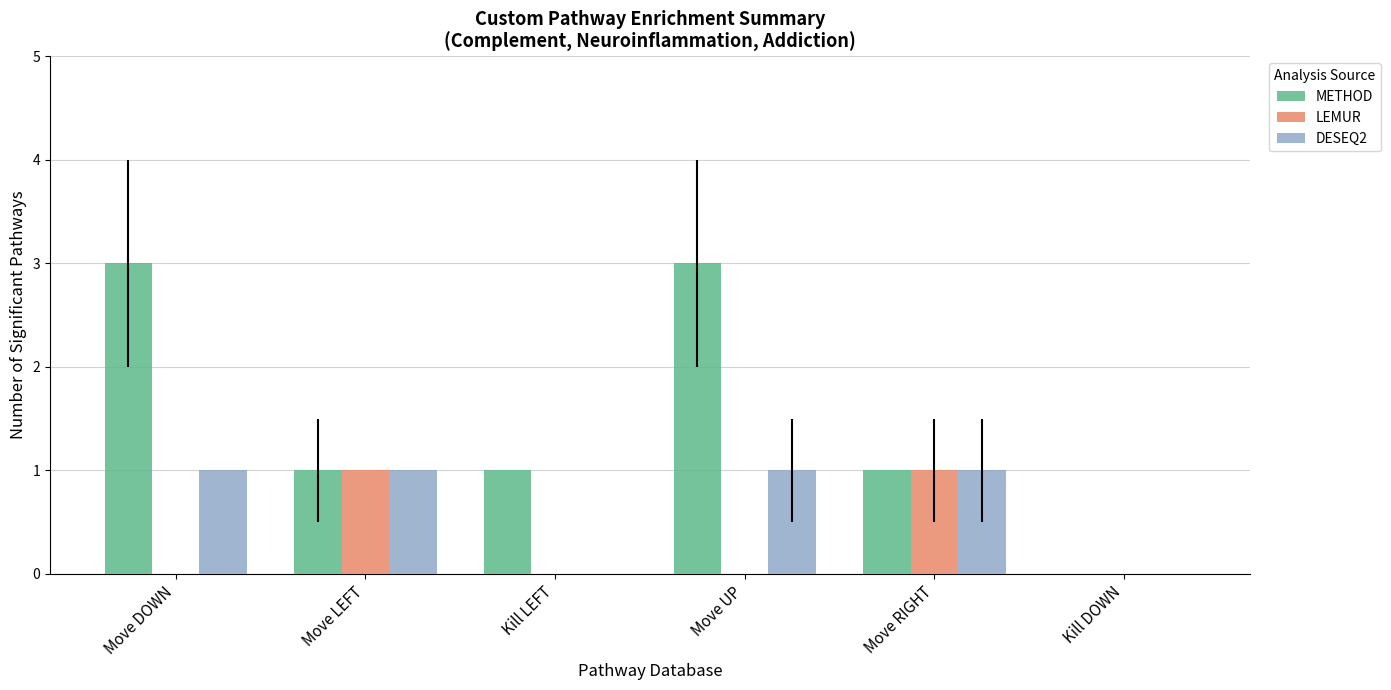

What value does the METHOD series have at Move DOWN?

3